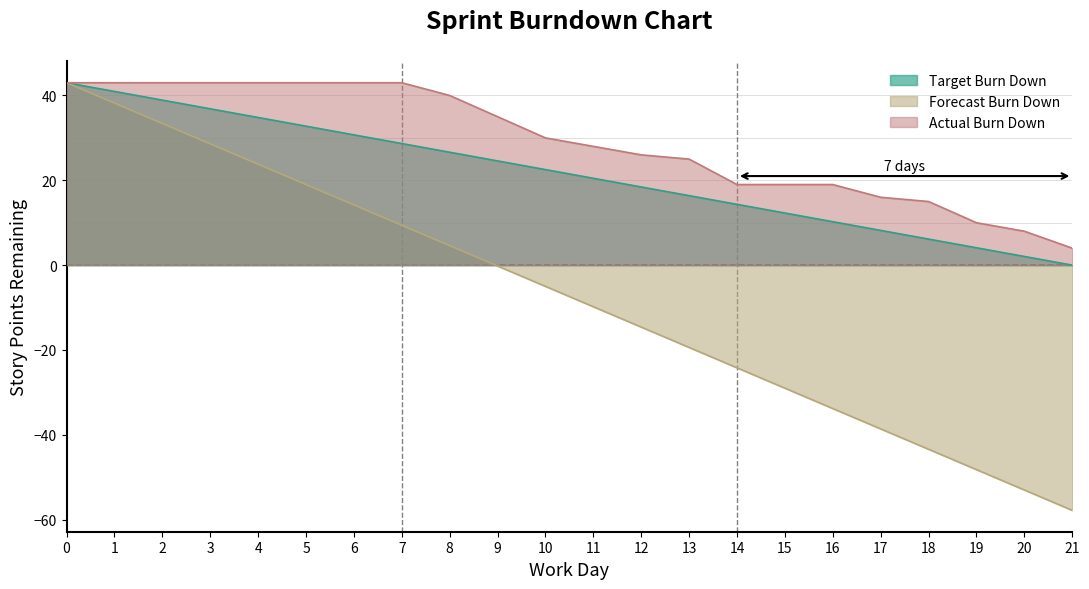

True or false: Actual Burn Down has a value of 6.7 at 18.

False